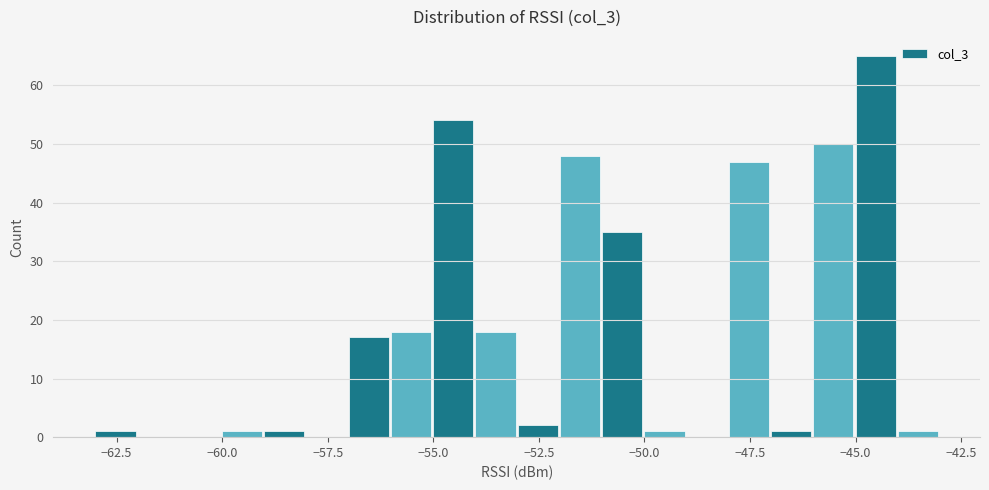

Around what value on the x-axis is the tallest bar? Give the approximate position of its centre, as read against the axis.

-44.5